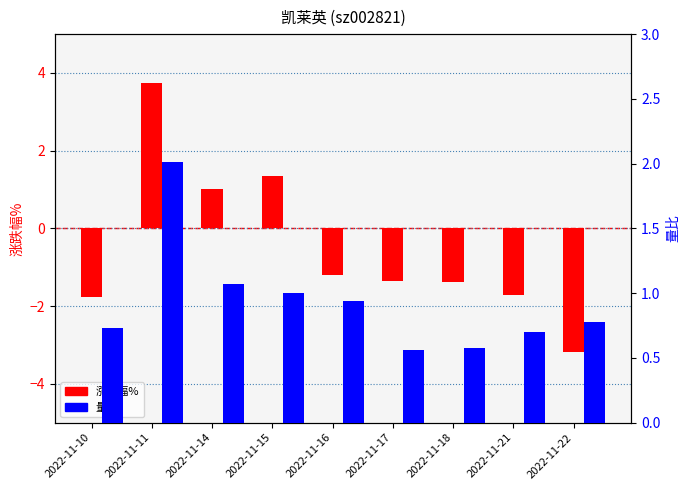

The 量比 series shows 1.0 at 2022-11-10. True or false?

False